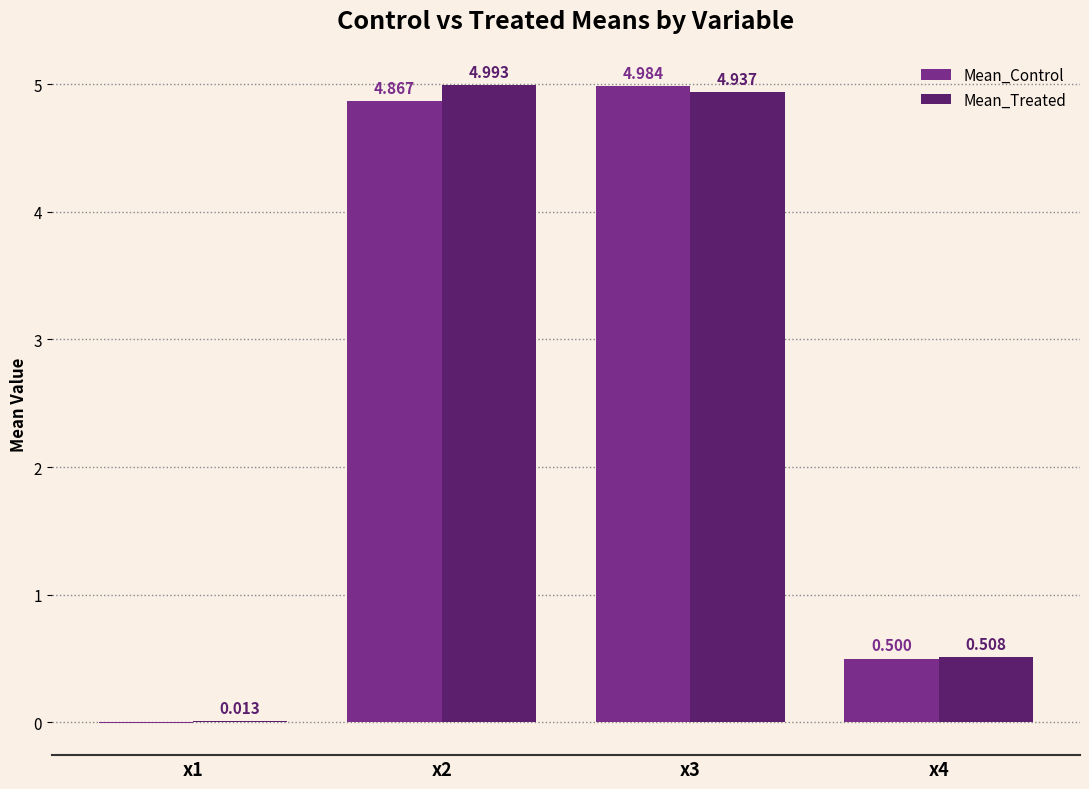

Which series has the largest total across all categories?

Mean_Treated